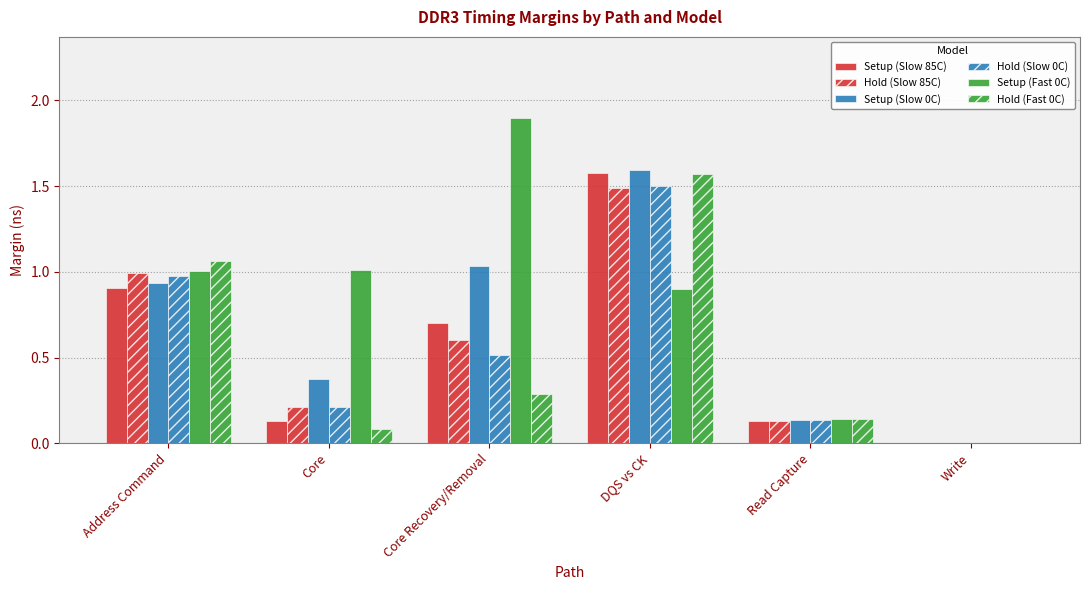

List the labels in order of Setup (Fast 0C) value, largest first.

Core Recovery/Removal, Core, Address Command, DQS vs CK, Read Capture, Write